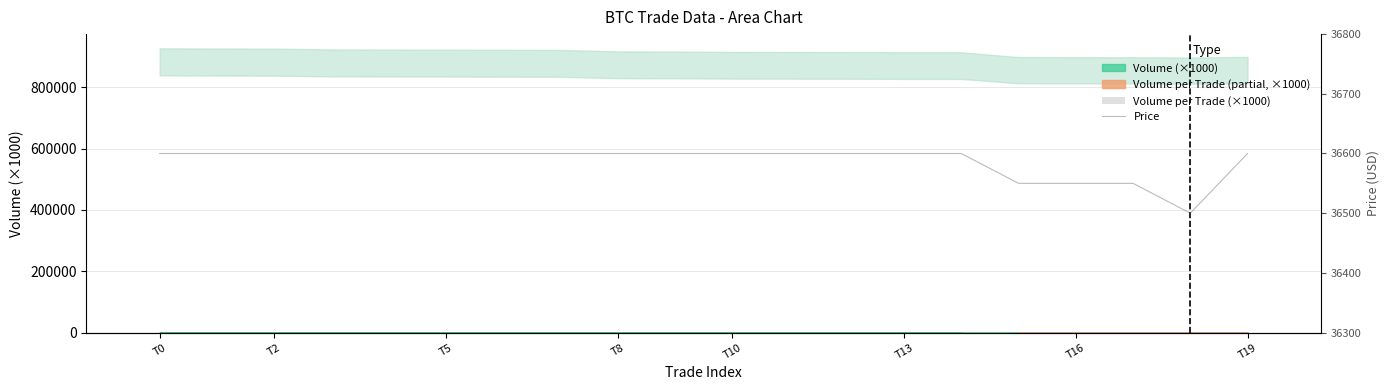

The value of Volume per Trade (×1000) at T8 is 0.2. True or false?

False